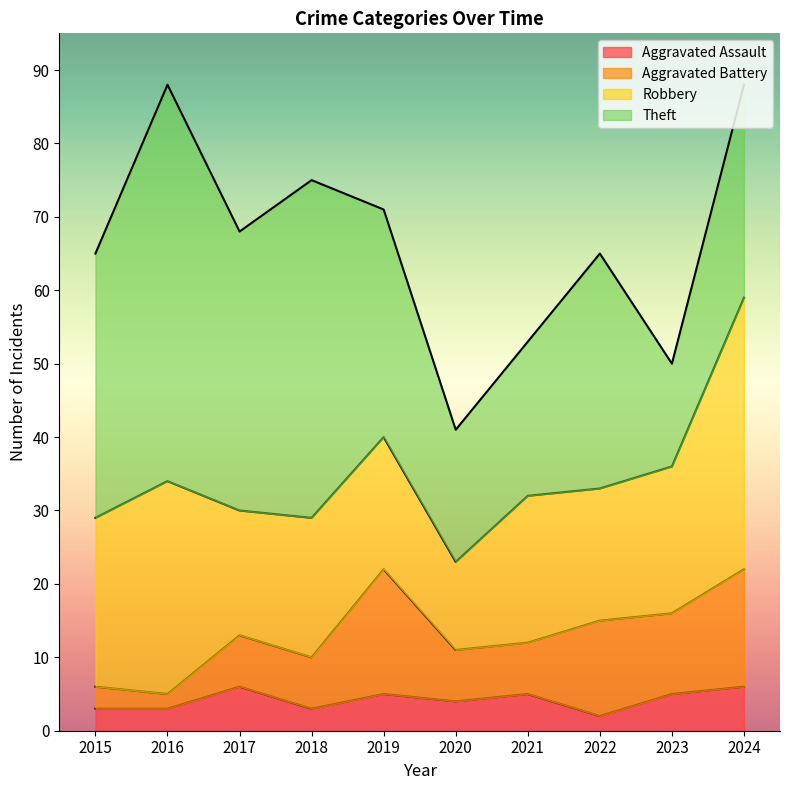

Where is the first local maximum for Aggravated Assault?

2017